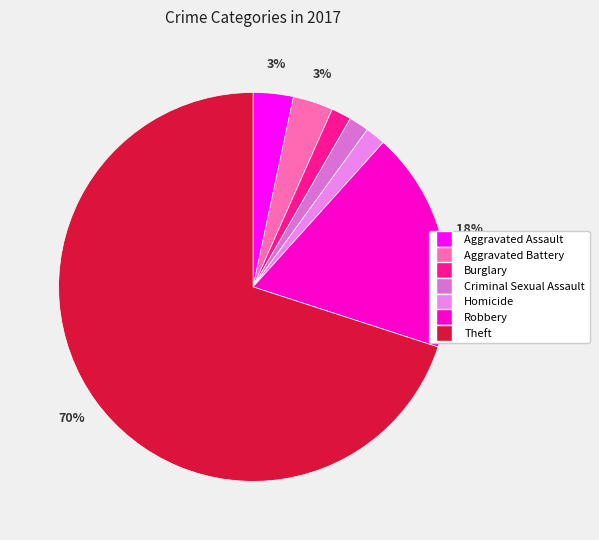

Does any single category account for the majority?

Yes